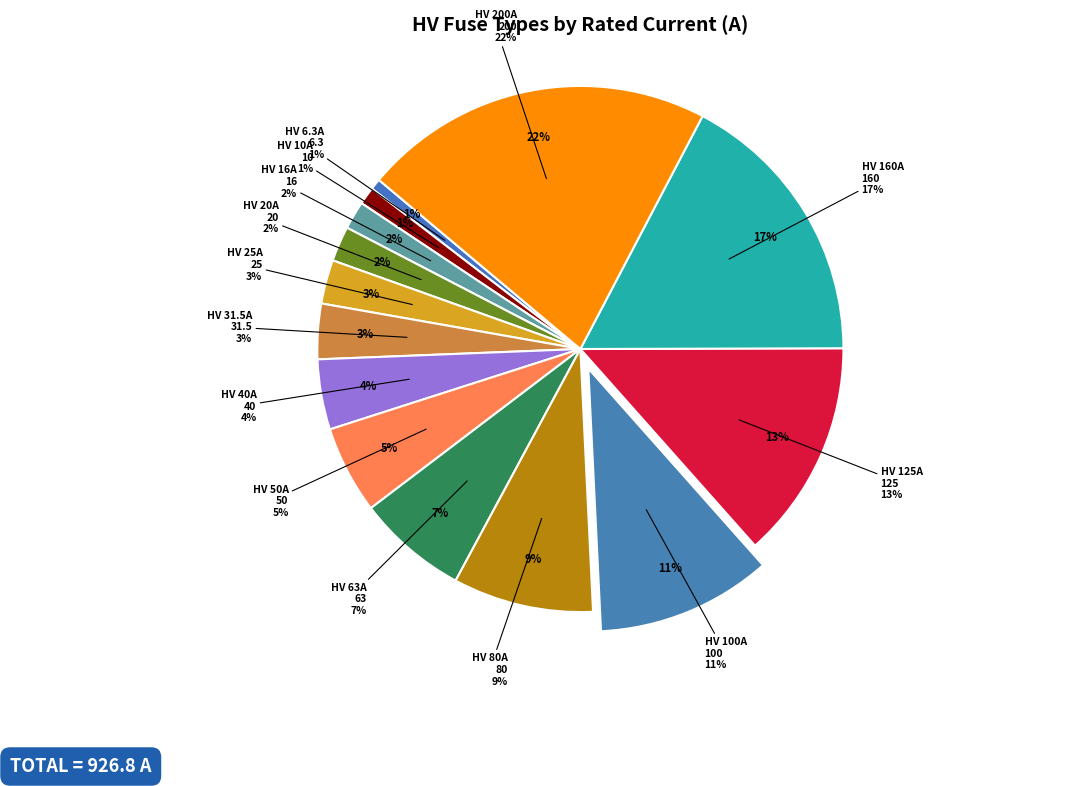

Is the sum of HV 20A and HV 80A greater than half?

No